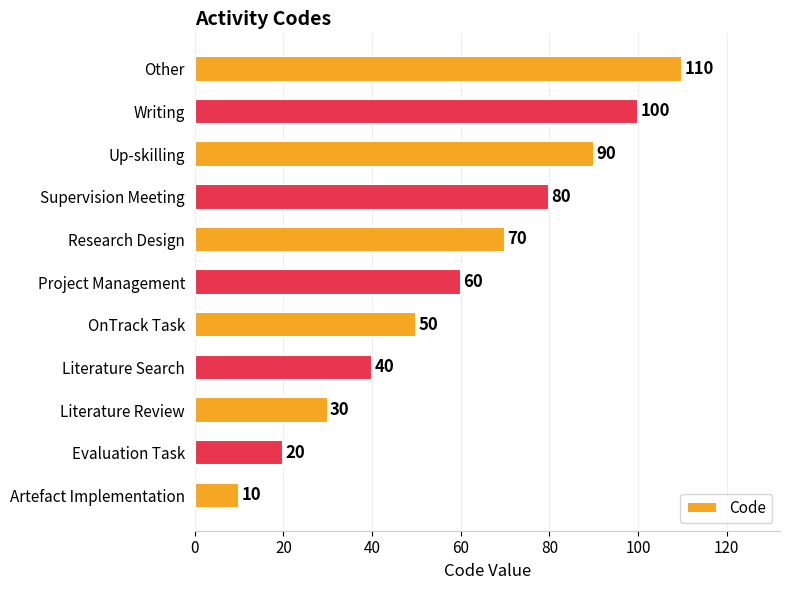

Which label corresponds to the largest value in the chart?

Other